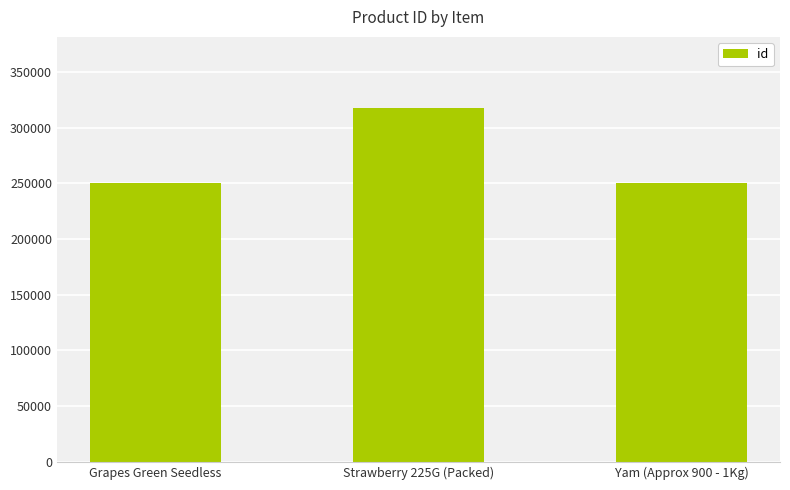

The value at Yam (Approx 900 - 1Kg) is 153953. True or false?

False